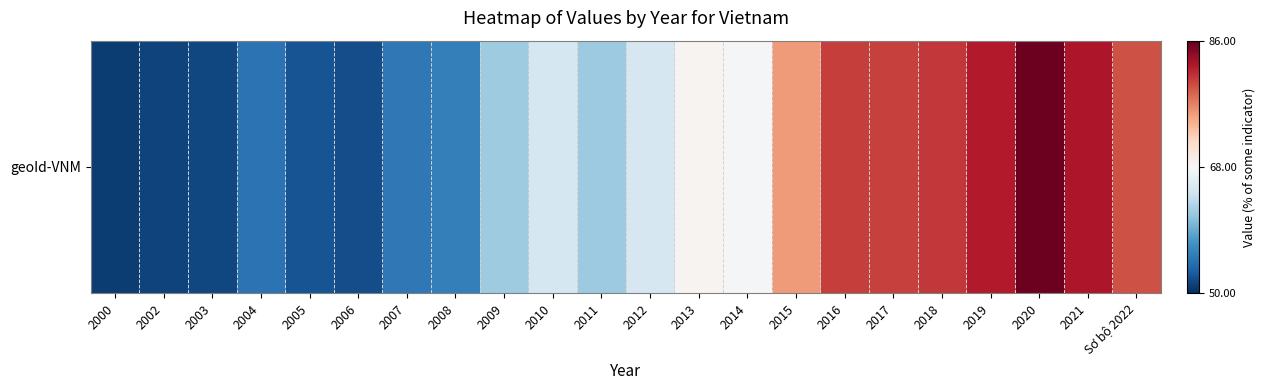

Reading right to left, extract all data points from this chart.

Sơ bộ 2022=79.5	2021=82.5	2020=85.6	2019=82.3	2018=80.7	2017=80.3	2016=80.5	2015=75.6	2014=67.6	2013=68.5	2012=64.9	2011=61.5	2010=64.8	2009=61.6	2008=55.8	2007=55.2	2006=52.0	2005=52.5	2004=54.8	2003=51.7	2002=51.3	2000=51.0